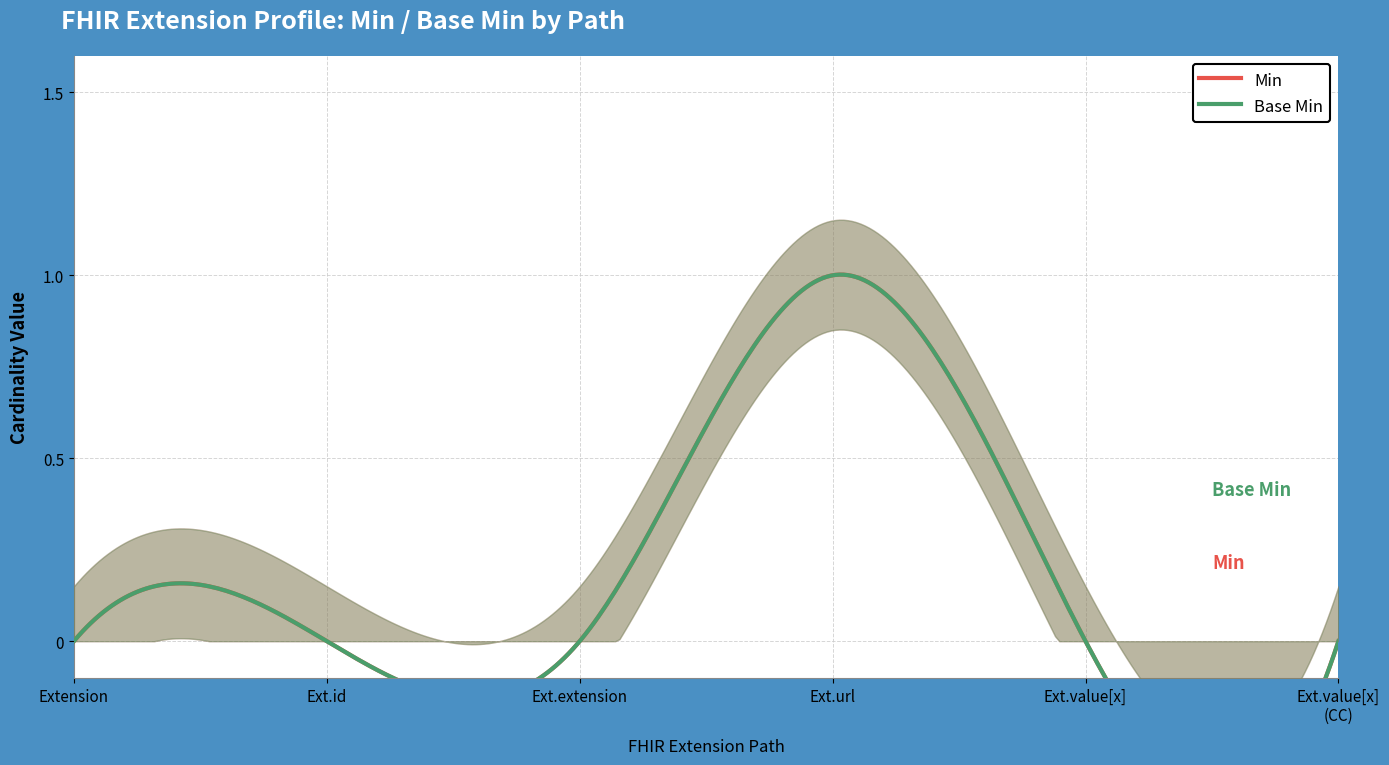

What position from the right is Extension.id?

5